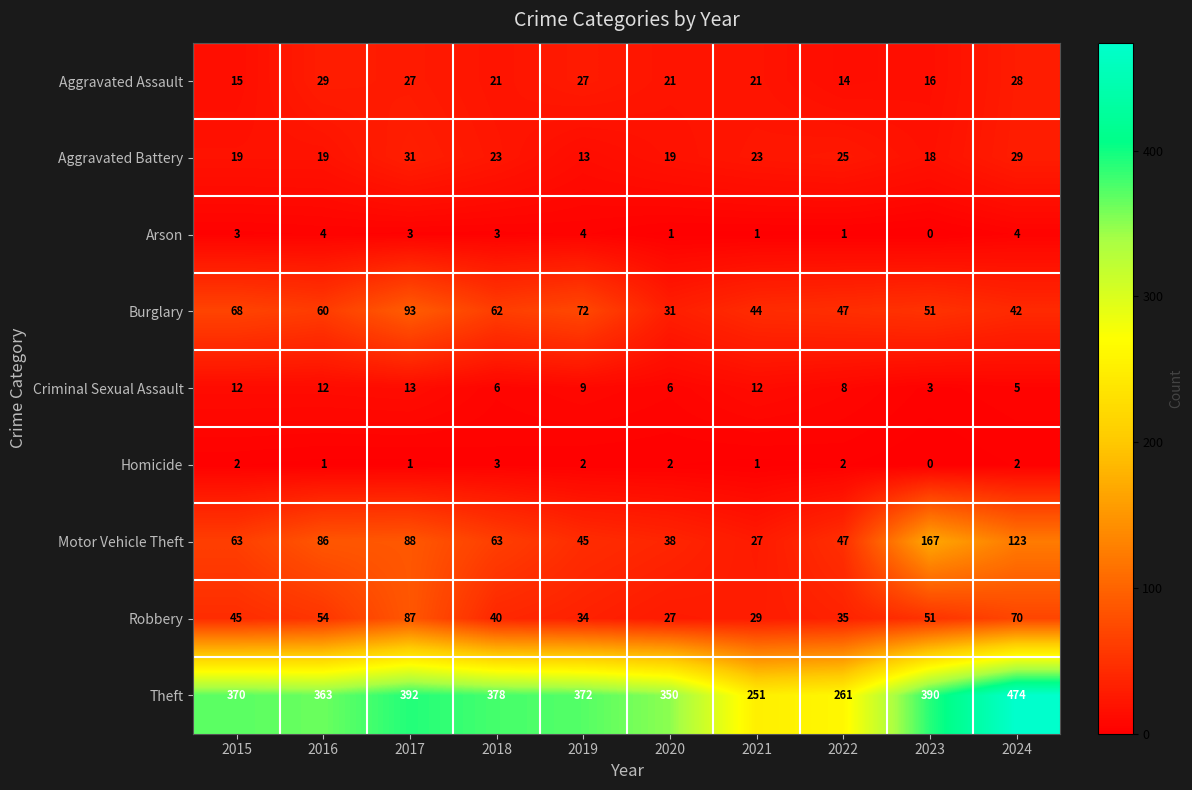

The Motor Vehicle Theft series shows 131 at 2016. True or false?

False